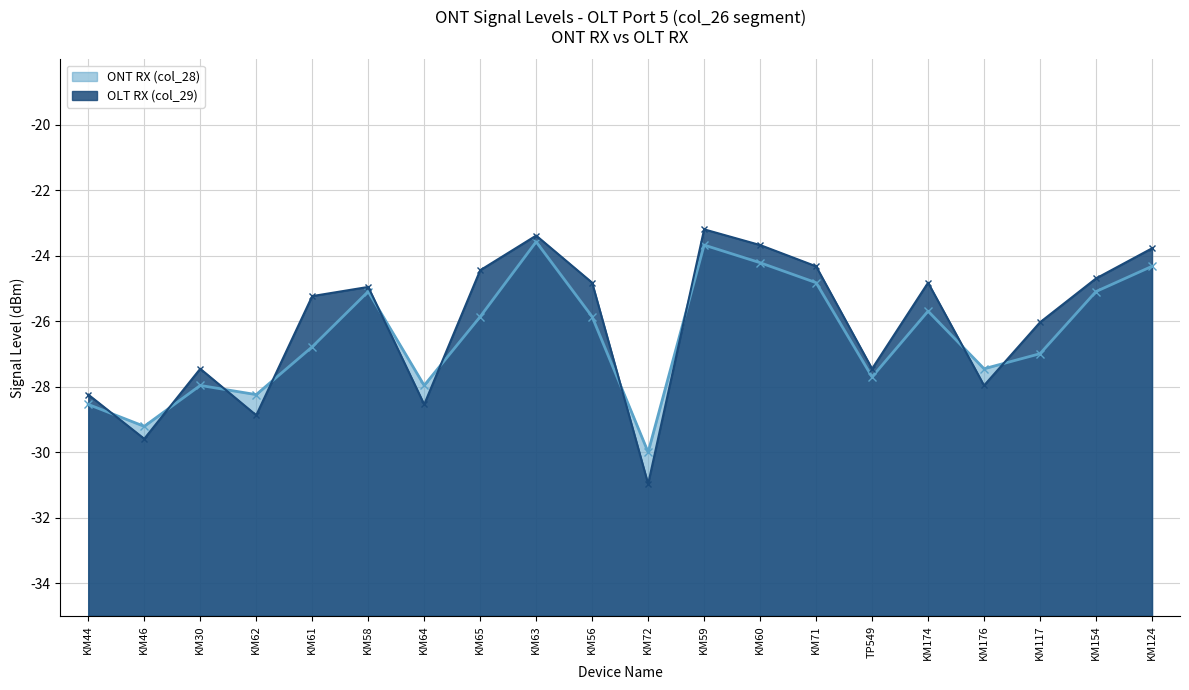

At KM59, list the series in order from largest to smallest.

OLT RX (col_29), ONT RX (col_28)